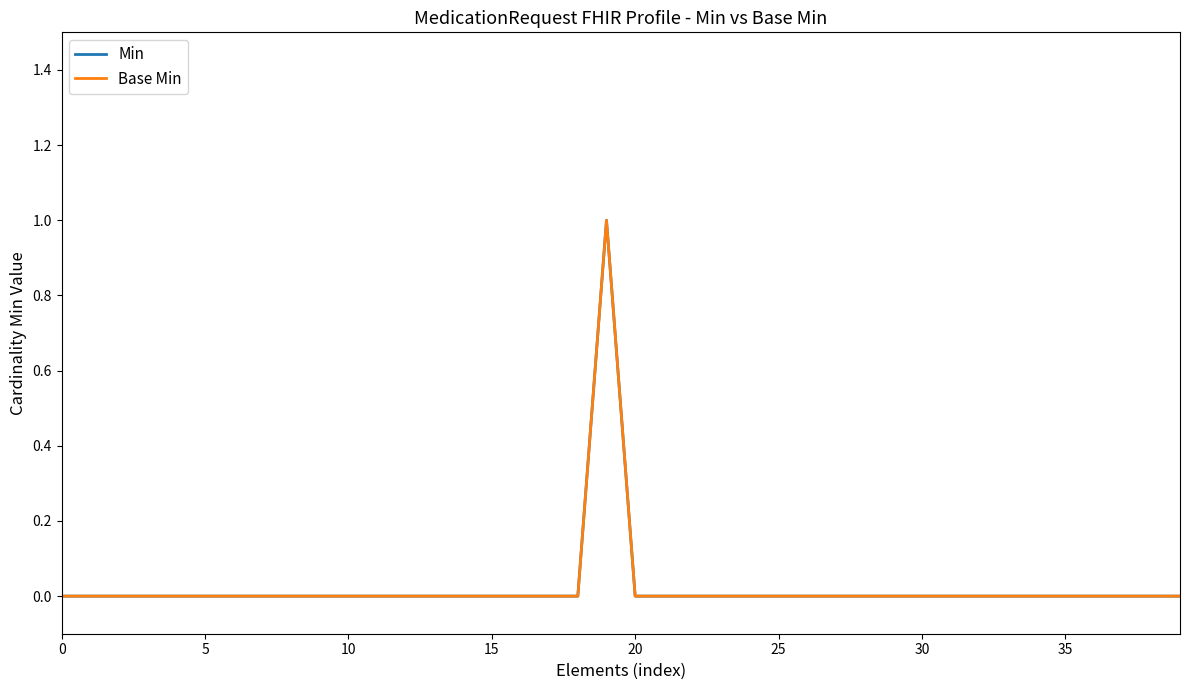

True or false: Base Min and Min cross at least once.

False